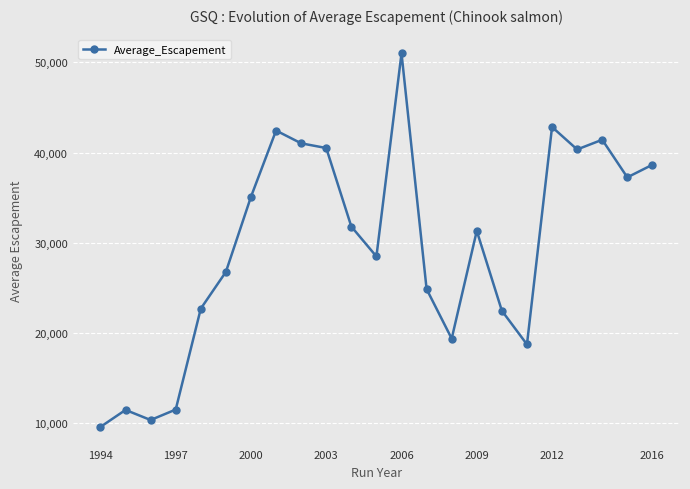

How many lines are shown in the chart?

1